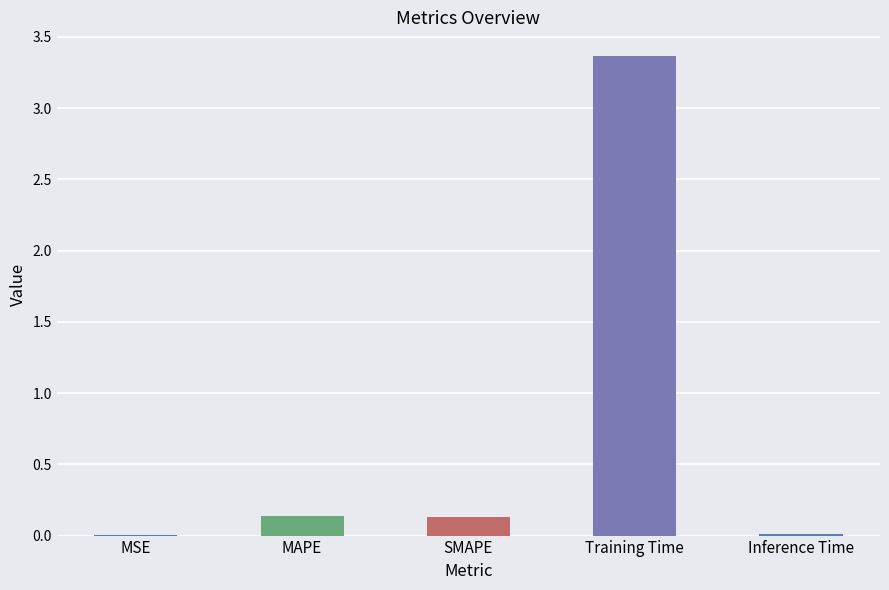

Is it true that the value at SMAPE is 0.1?

True